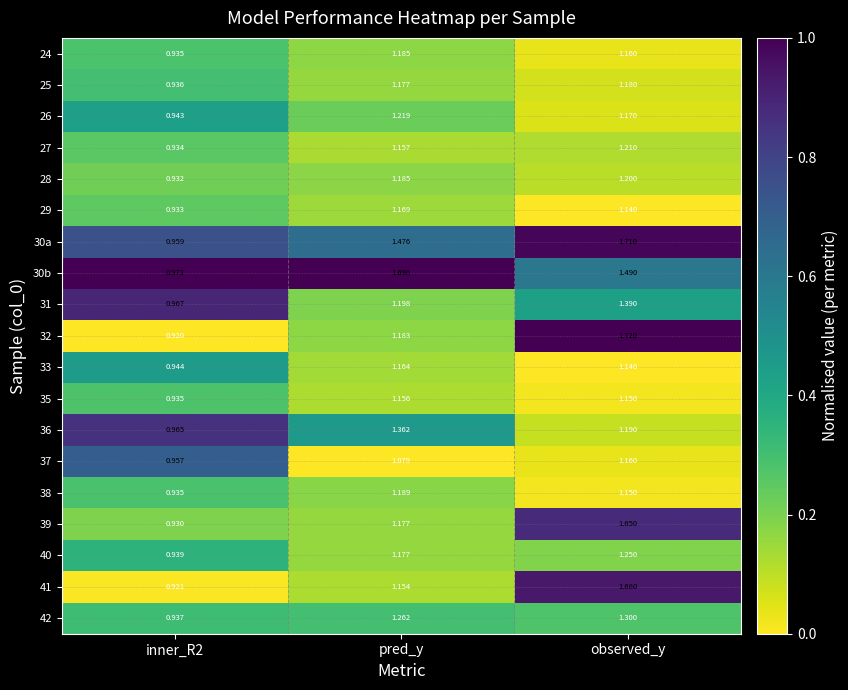

How many data points in 27 are less than 1?

1